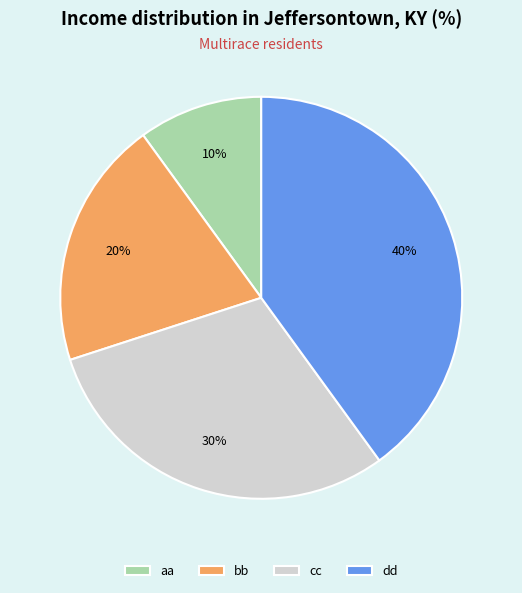

Rank the categories by value from lowest to highest.

aa, bb, cc, dd